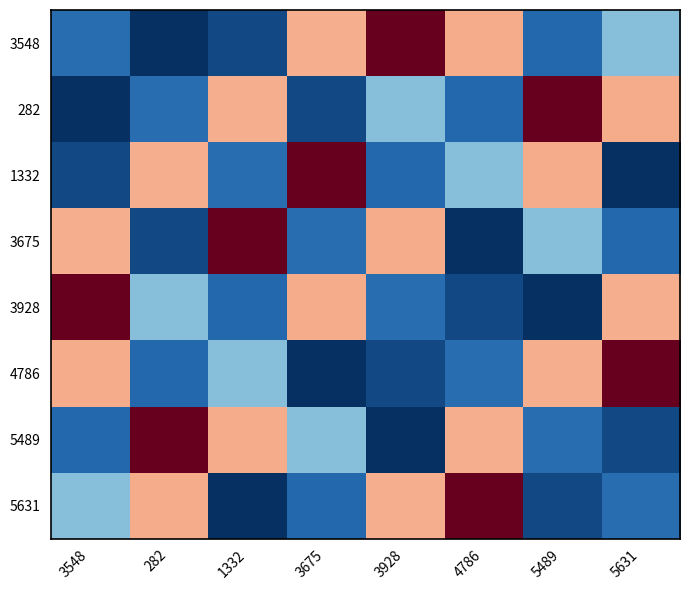

Between 5489 and 282, which is larger?

5489